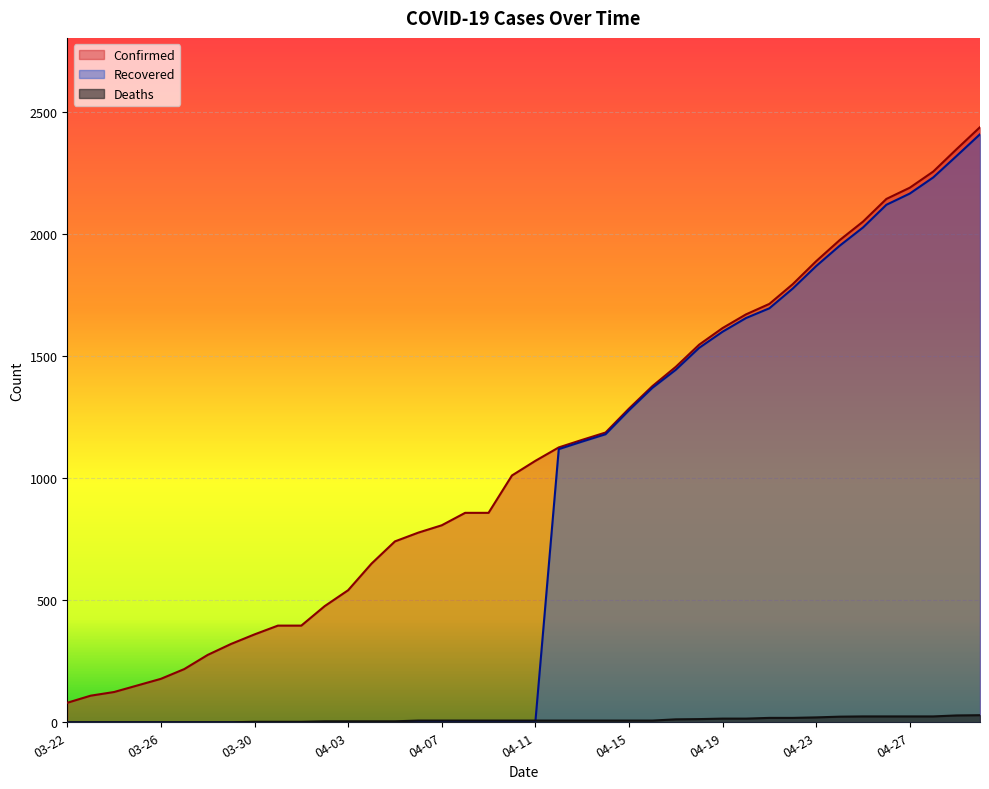

Between which two adjacent categories do Recovered and Deaths first intersect?

04-11 and 04-12